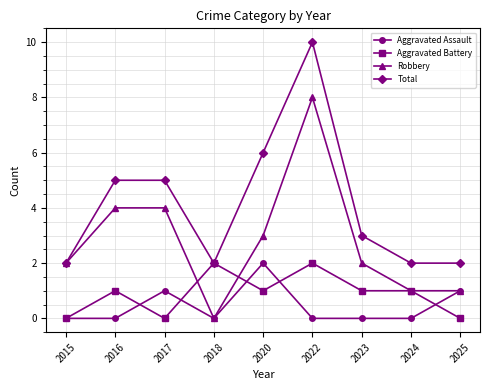

Between 2022 and 2023, which series saw the biggest shift?

Total